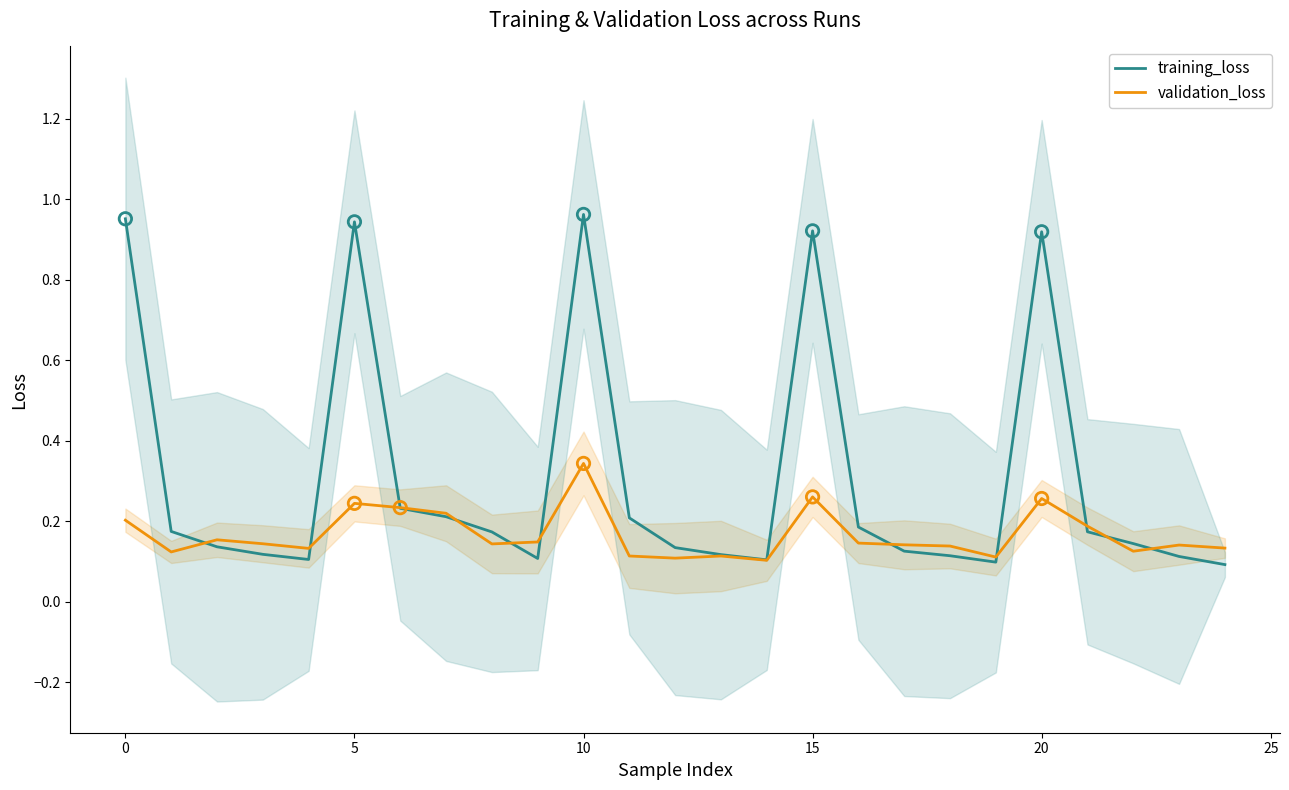

Which series reaches the minimum Y coordinate?

training_loss